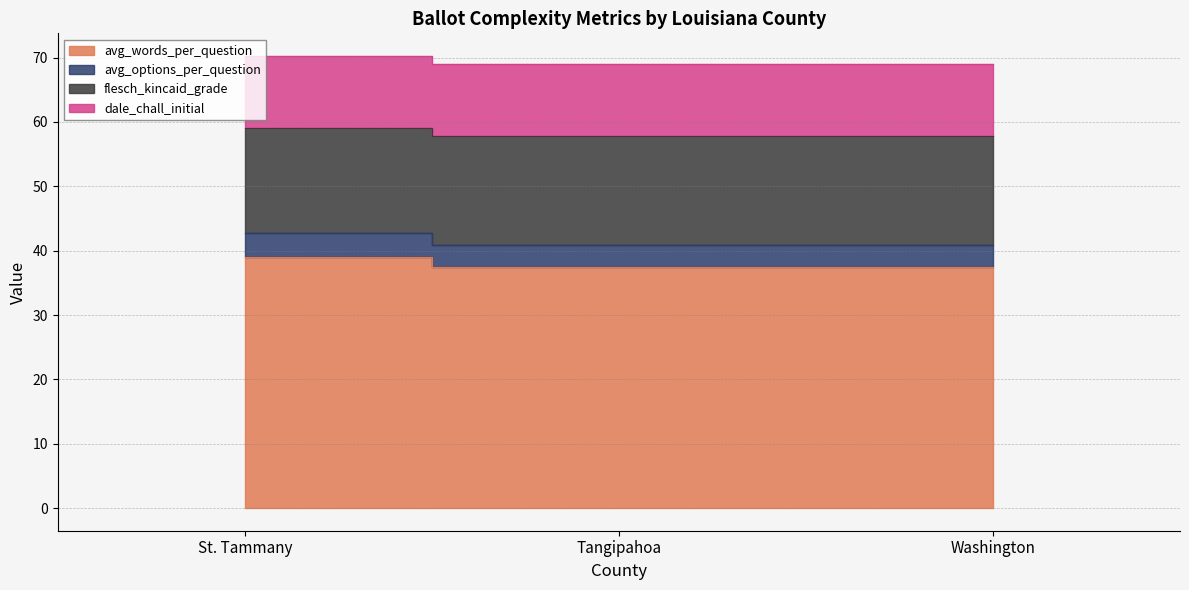

What is the label of the 1st point from the left?

St. Tammany